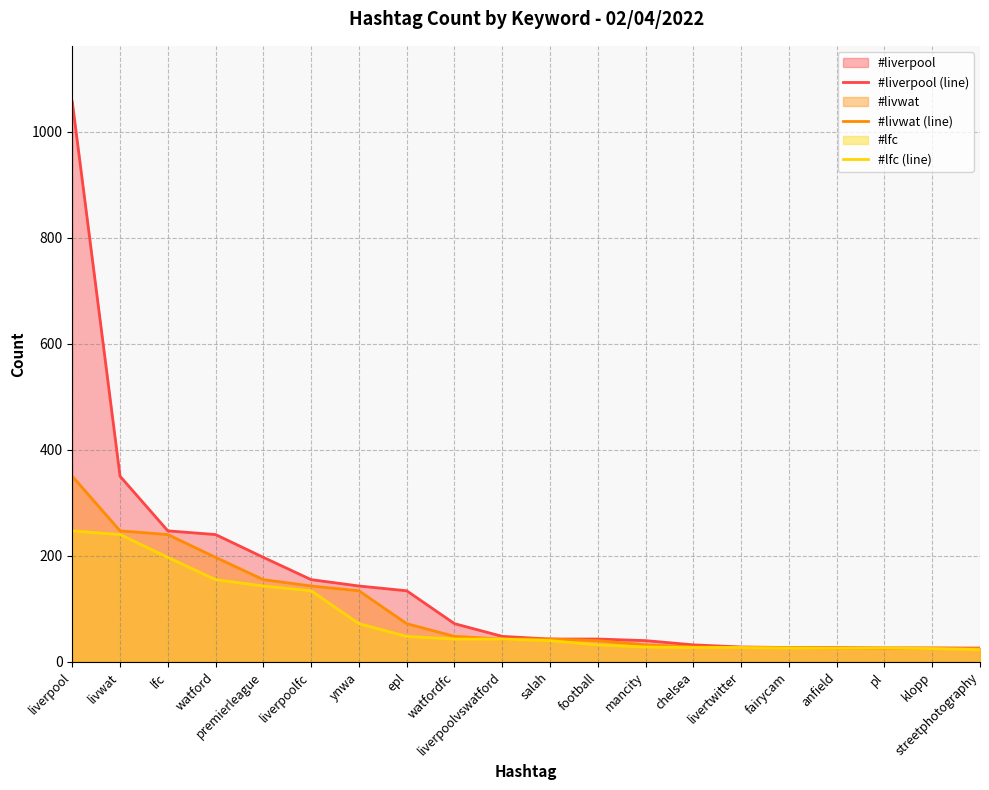

What is the label of the 5th point from the right?

fairycam